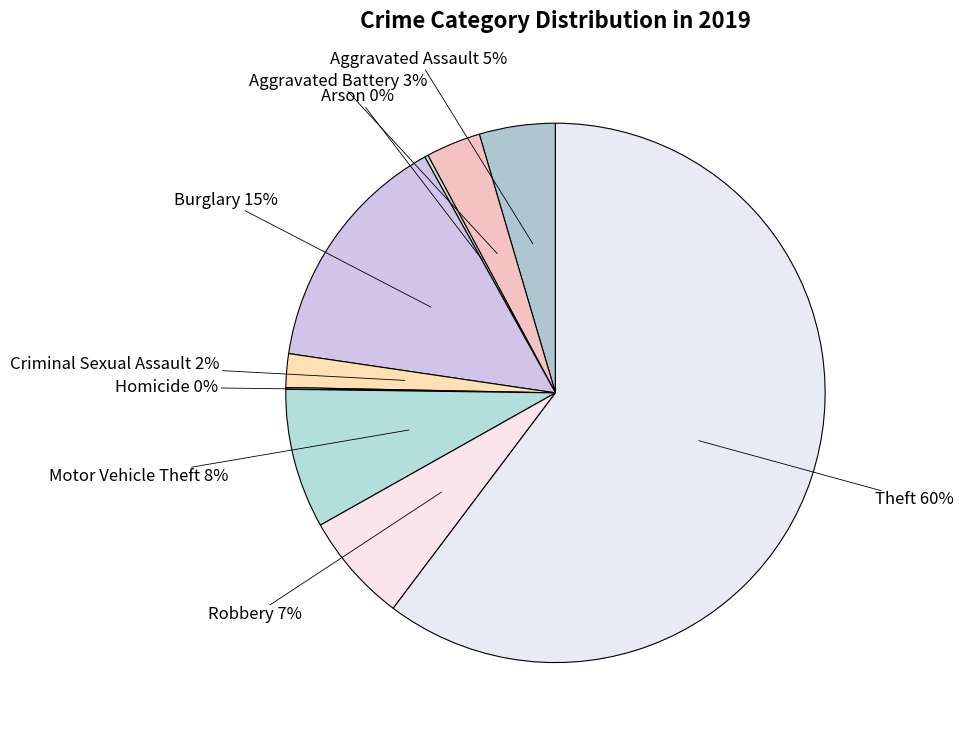

Do Criminal Sexual Assault and Aggravated Battery together represent more than half of the pie?

No